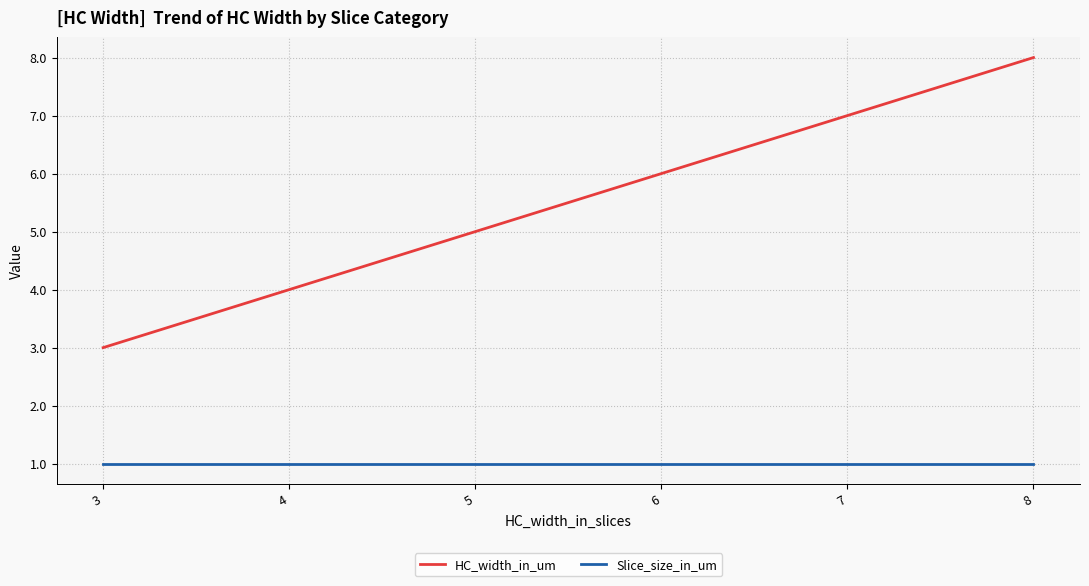

Which label corresponds to the largest value in the chart?

8